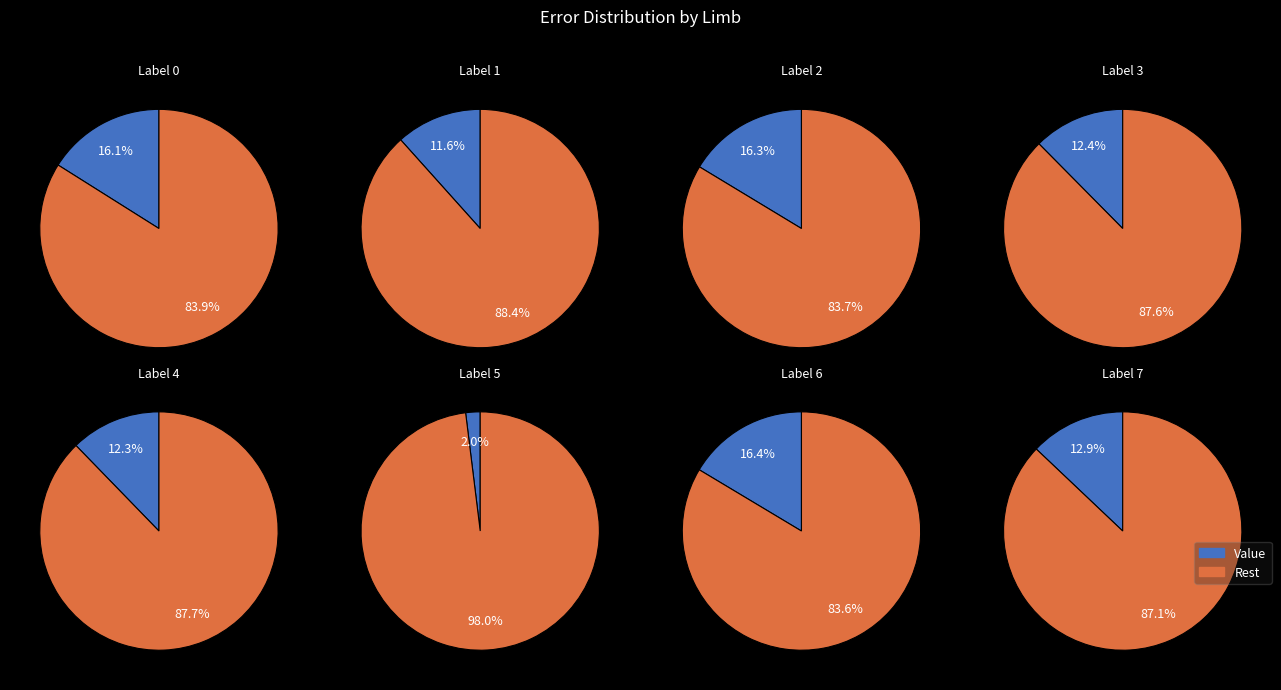

Does 6 account for over 50% of the chart?

No